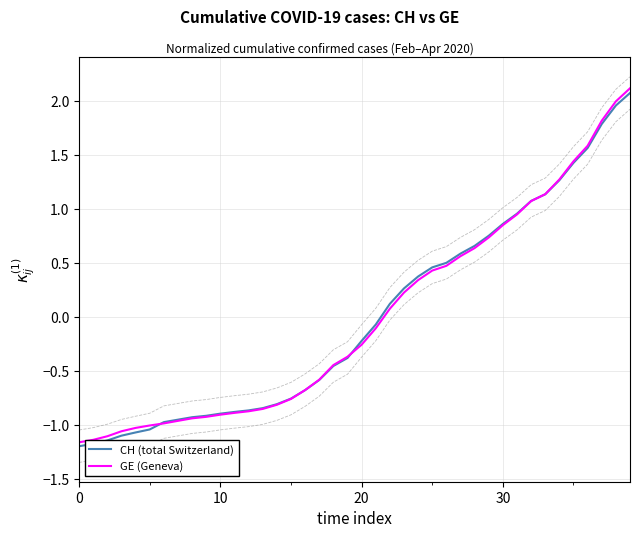

What value does the GE (Geneva) series have at 32?

1.1